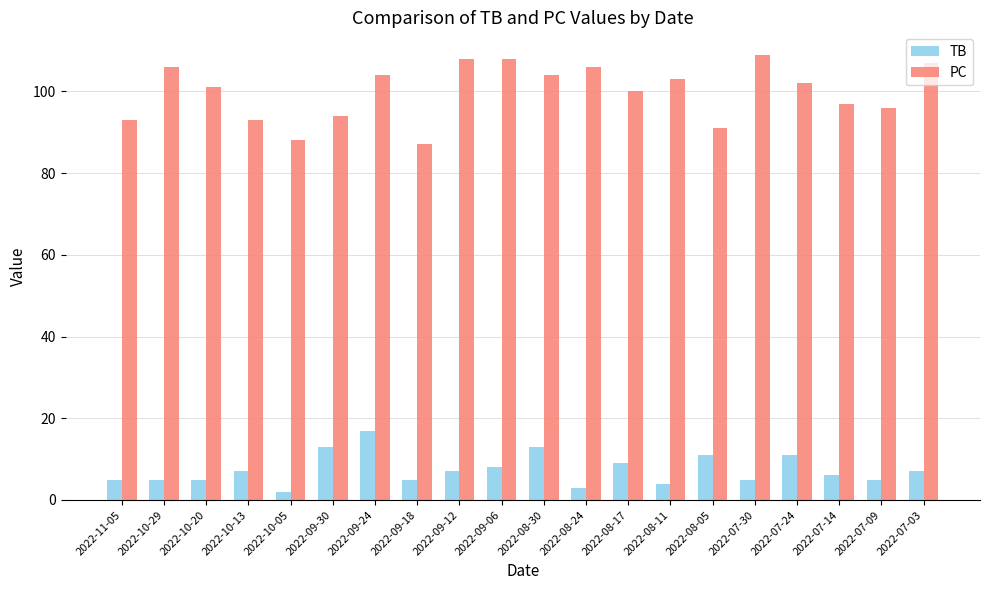

List the series in order of their overall mean, lowest first.

TB, PC